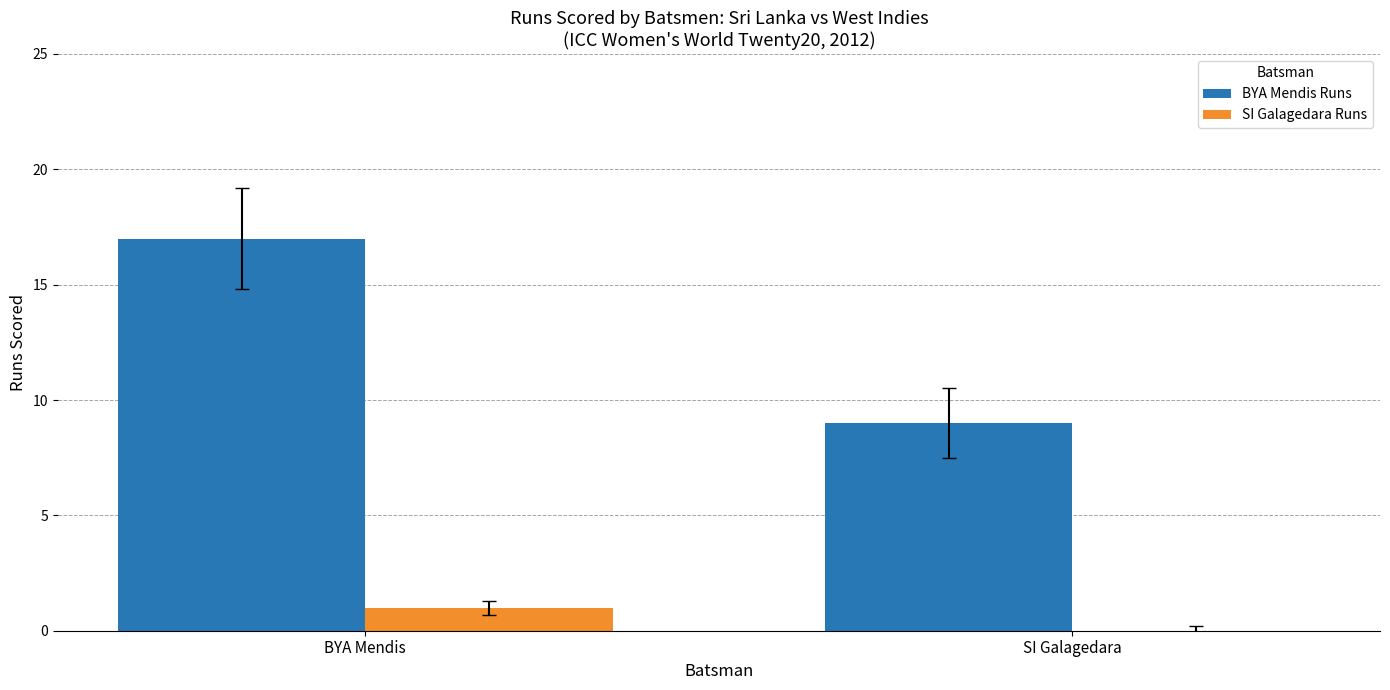

What is the greatest value displayed?

17